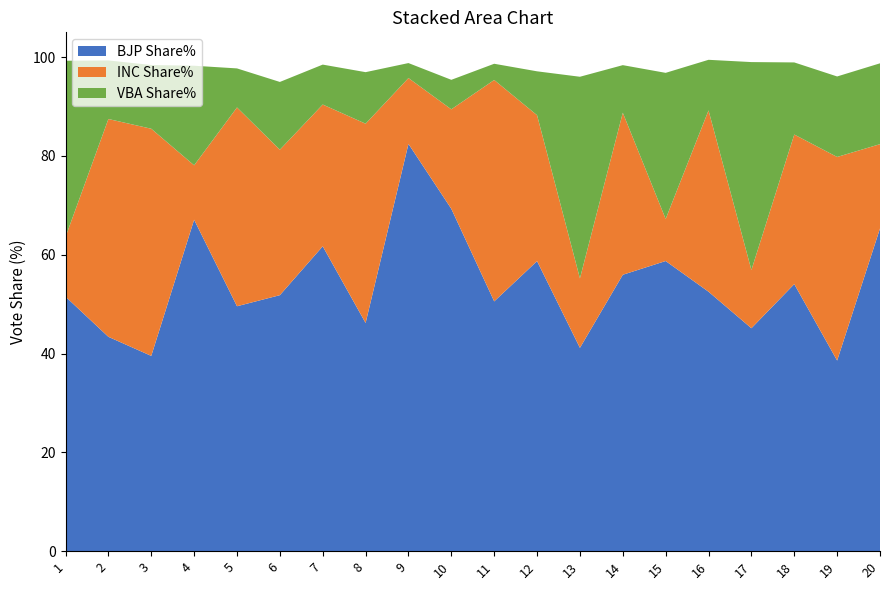

Reading left to right, what are all the values shown in this chart?

BJP Share%: 1=51.5	2=43.4	3=39.5	4=67.1	5=49.6	6=51.8	7=61.7	8=46.2	9=82.4	10=69.3	11=50.5	12=58.7	13=41.1	14=55.9	15=58.7	16=52.5	17=45.1	18=54.0	19=38.6	20=65.3
INC Share%: 1=12.1	2=44.1	3=46.0	4=11.0	5=40.2	6=29.4	7=28.7	8=40.3	9=13.3	10=20.1	11=44.8	12=29.5	13=14.1	14=32.8	15=8.5	16=36.7	17=11.8	18=30.3	19=41.2	20=17.1
VBA Share%: 1=35.7	2=11.8	3=12.9	4=20.1	5=7.9	6=13.7	7=8.1	8=10.4	9=3.0	10=6.0	11=3.3	12=8.9	13=40.8	14=9.6	15=29.6	16=10.2	17=42.1	18=14.6	19=16.3	20=16.4